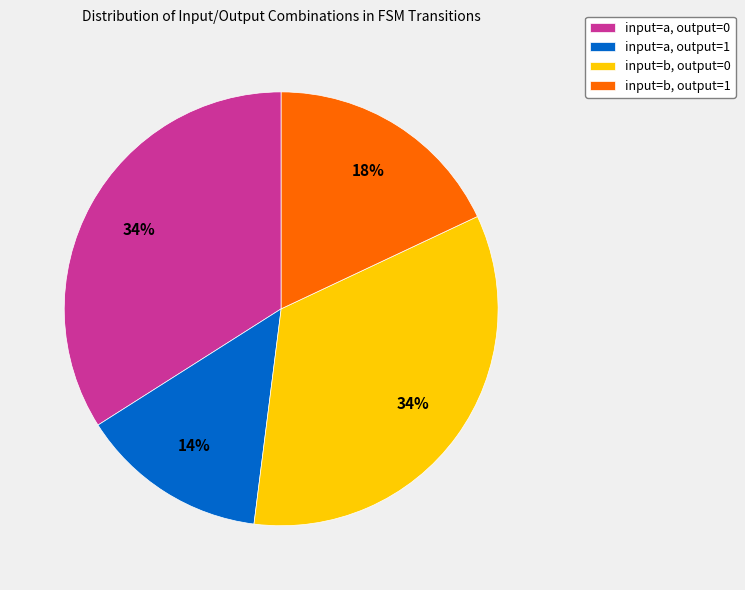

Count the number of slices in the pie.

4